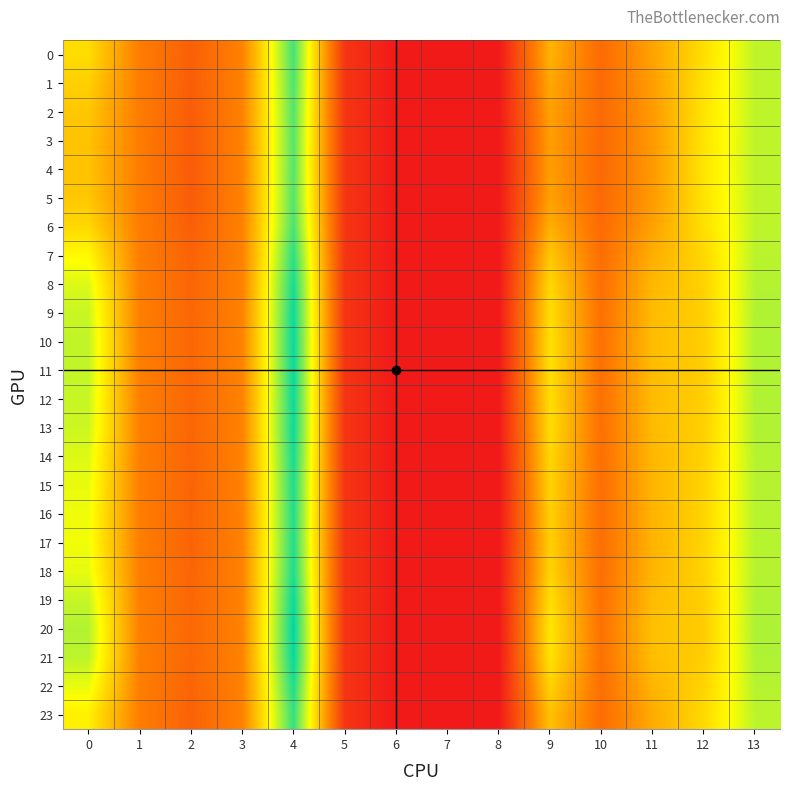

Which series has the largest total across all categories?

20